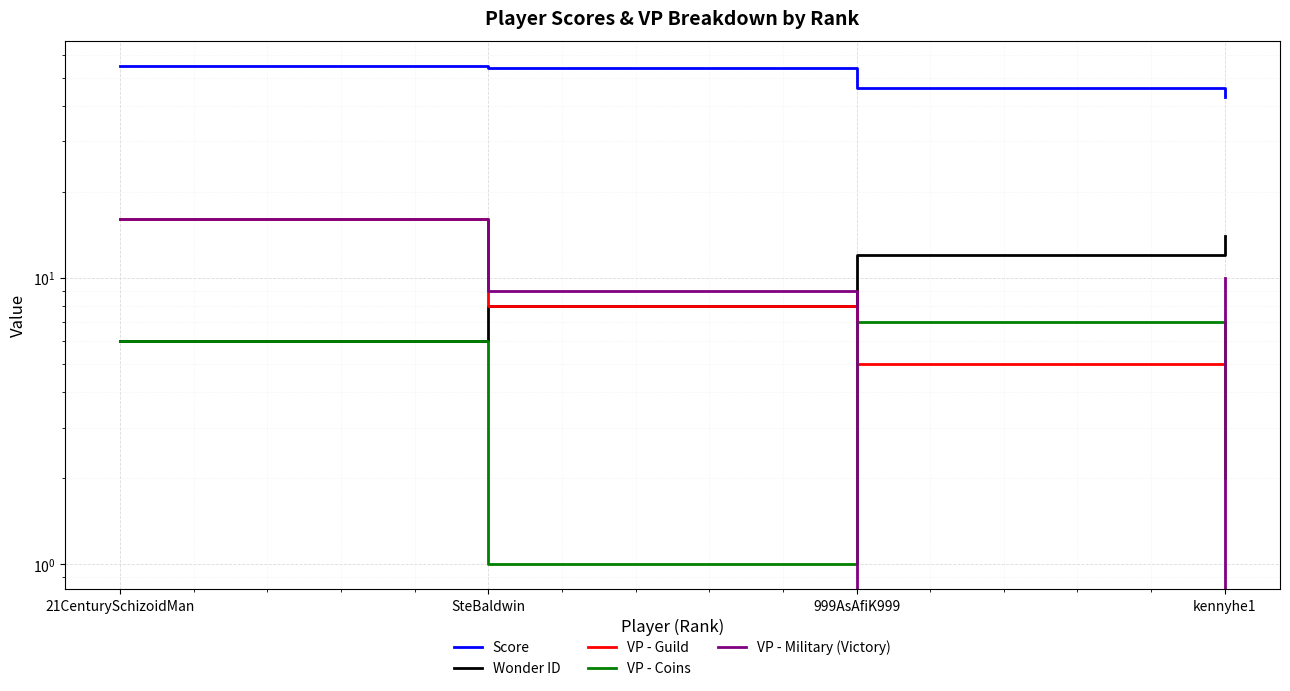

Which series has the largest range (max minus min)?

VP - Military (Victory)